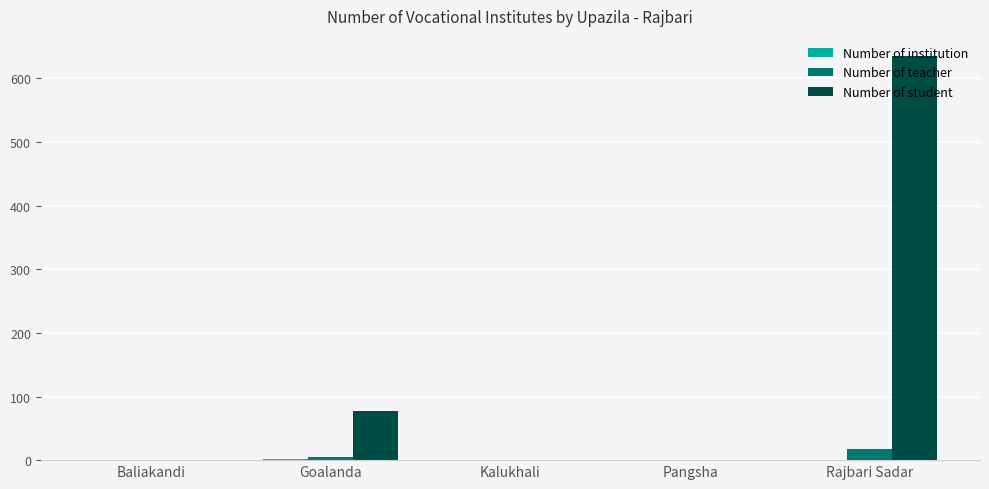

Count the number of data series in this chart.

3